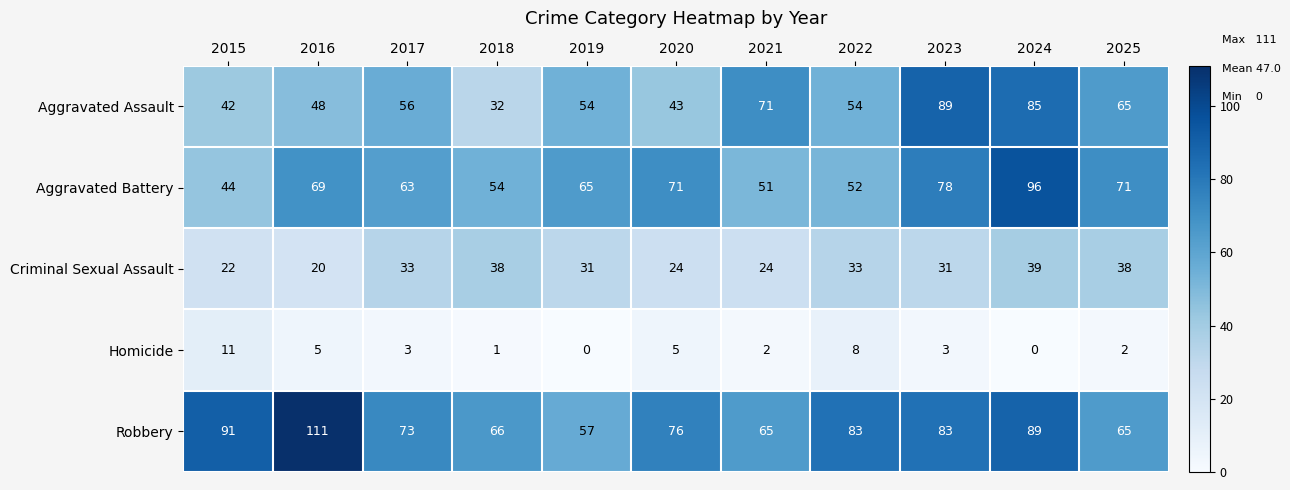

Which series has the largest total across all categories?

Robbery